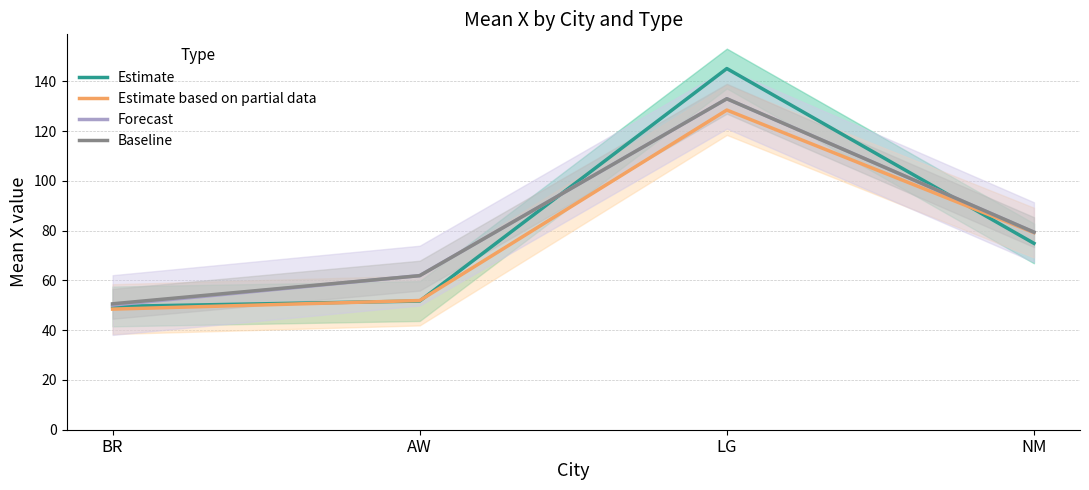

Where is the first local maximum for Estimate based on partial data?

LG